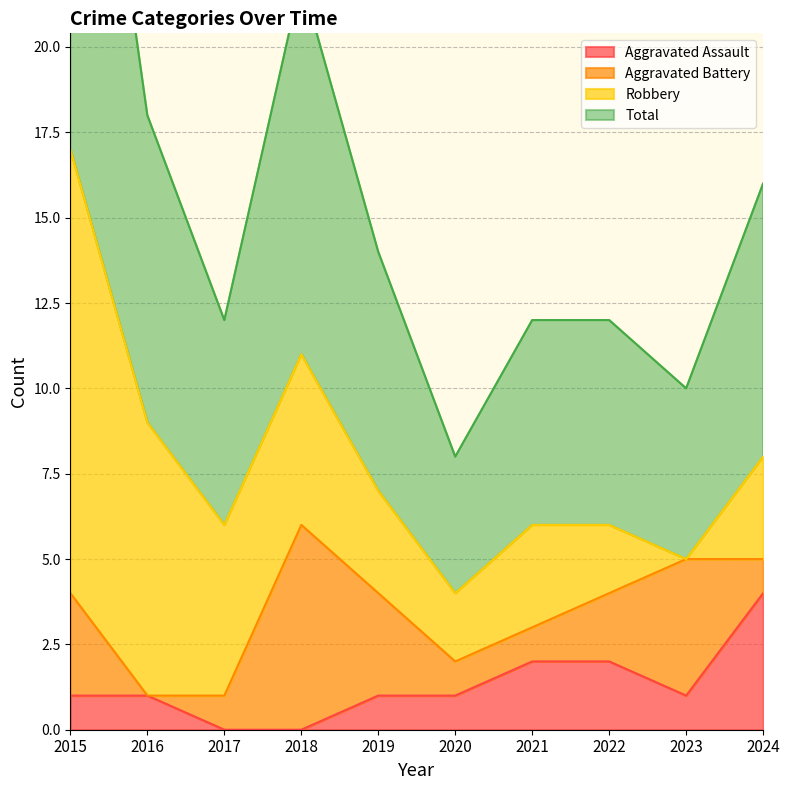

Which series changed the most between 2017 and 2021?

Aggravated Assault